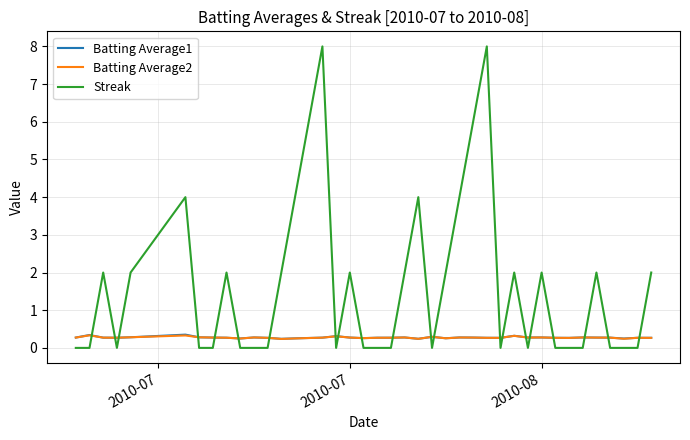

What is the maximum value shown in the chart?

8.0